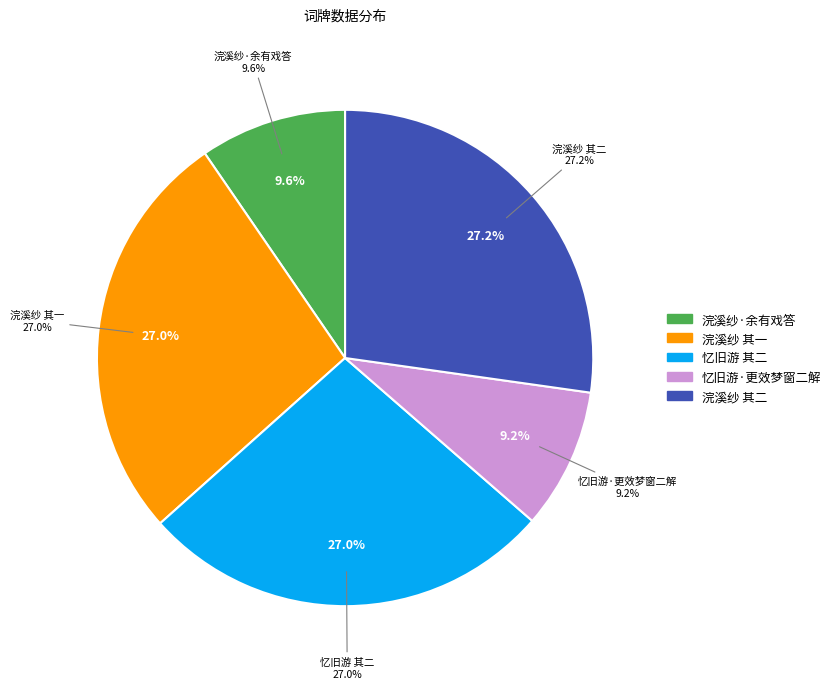

Rank the categories by value from lowest to highest.

忆旧游·更效梦窗二解, 浣溪纱·余有戏答叶观复立夏秤人小词，朱遁叟以闺情见和，爰叠前韵，更效两阕, 忆旧游 更效梦窗二解 其二, 浣溪纱 余有戏答叶观复立夏秤人小词，朱遁叟以闺情见和，爰叠前韵，更效两阕 其一, 浣溪纱 余有戏答叶观复立夏秤人小词，朱遁叟以闺情见和，爰叠前韵，更效两阕